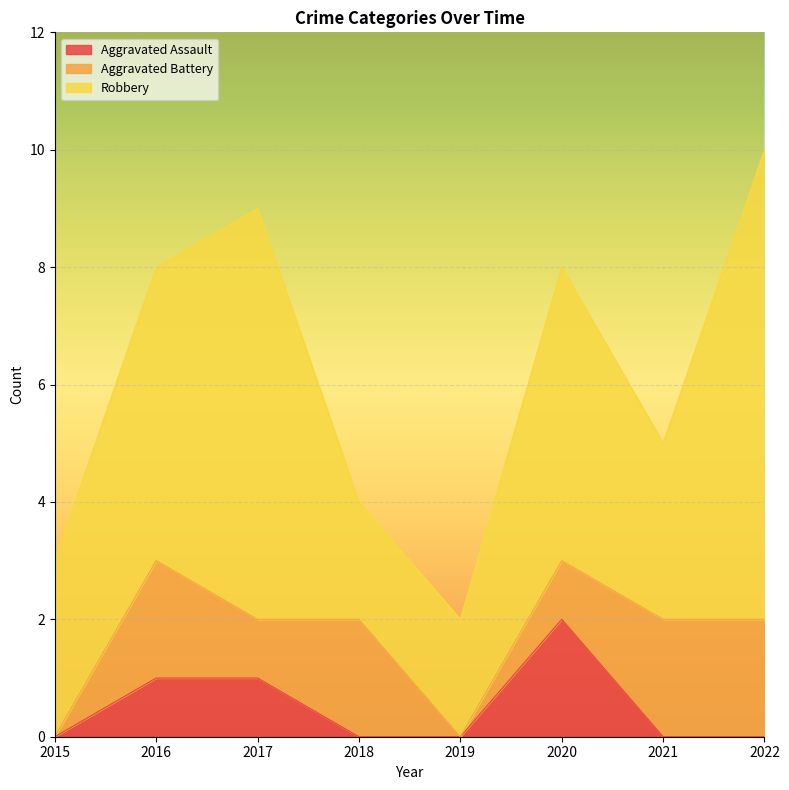

List the labels in order of Aggravated Battery value, smallest first.

2015, 2019, 2017, 2020, 2016, 2018, 2021, 2022